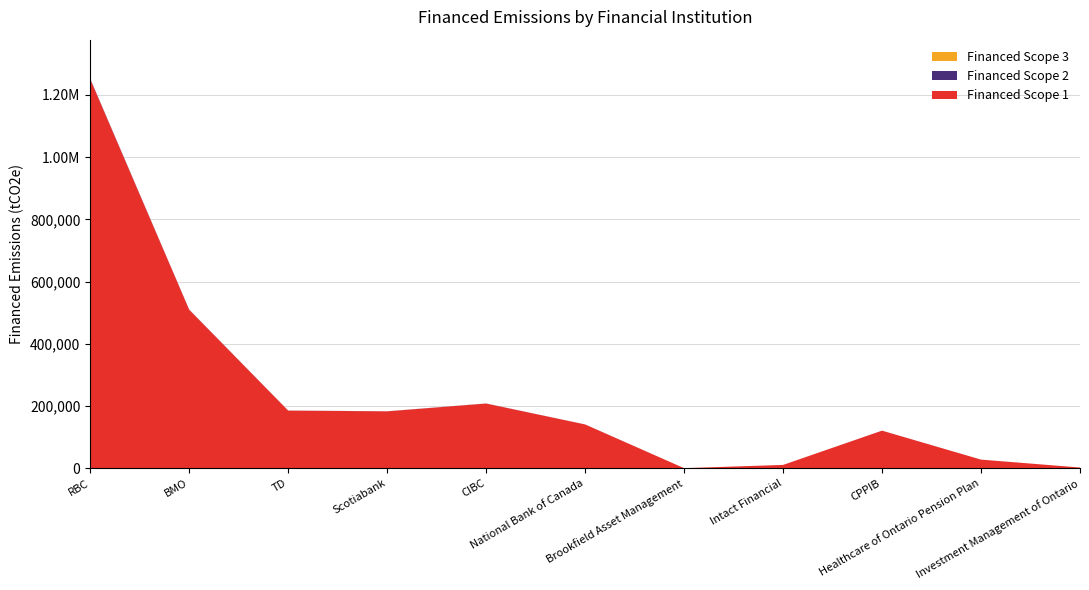

Reading right to left, extract all data points from this chart.

Financed Scope 1: Investment Management of Ontario=2799.7	Healthcare of Ontario Pension Plan=28204.5	CPPIB=121248.6	Intact Financial=11168.4	Brookfield Asset Management=791.1	National Bank of Canada=141216.1	CIBC=208441.1	Scotiabank=183348.0	TD=185729.4	BMO=509864.1	RBC=1250872.4
Financed Scope 2: Investment Management of Ontario=3.4	Healthcare of Ontario Pension Plan=33.9	CPPIB=145.6	Intact Financial=13.4	Brookfield Asset Management=0.9	National Bank of Canada=169.5	CIBC=250.3	Scotiabank=220.1	TD=223.0	BMO=612.2	RBC=1501.8
Financed Scope 3: Investment Management of Ontario=0.0	Healthcare of Ontario Pension Plan=0.0	CPPIB=0.0	Intact Financial=0.0	Brookfield Asset Management=0.0	National Bank of Canada=0.0	CIBC=0.0	Scotiabank=0.0	TD=0.0	BMO=0.0	RBC=0.0